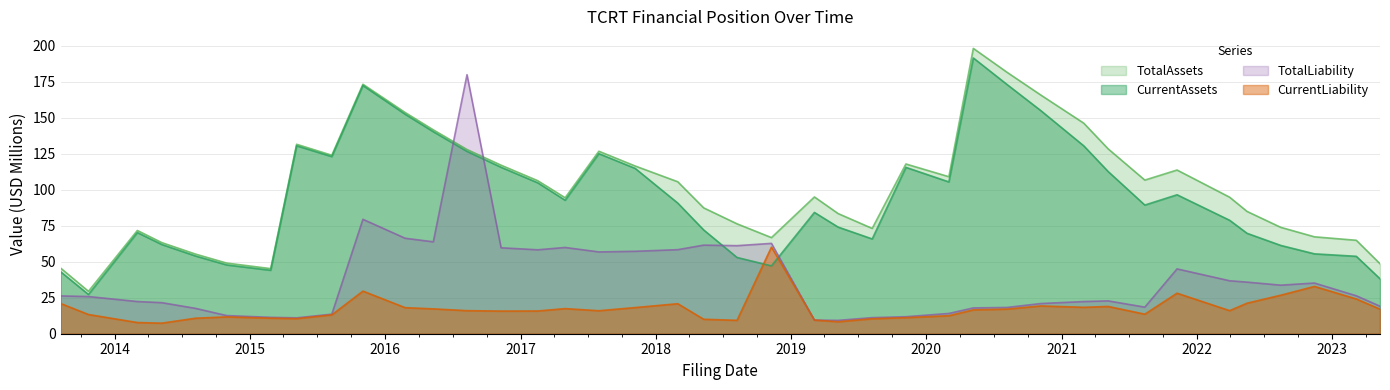

What is the sum of the TotalLiability values at 2021Q3 and 2018Q4?

54.5